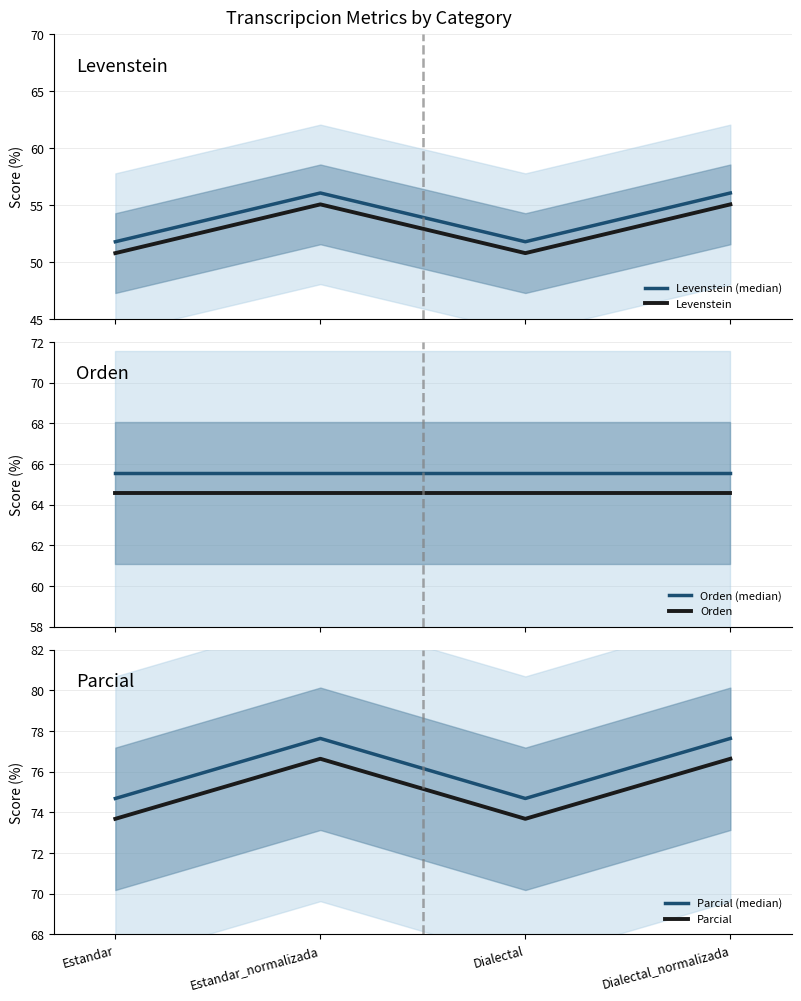

At which category does Levenstein (median) reach its first local valley?

Dialectal